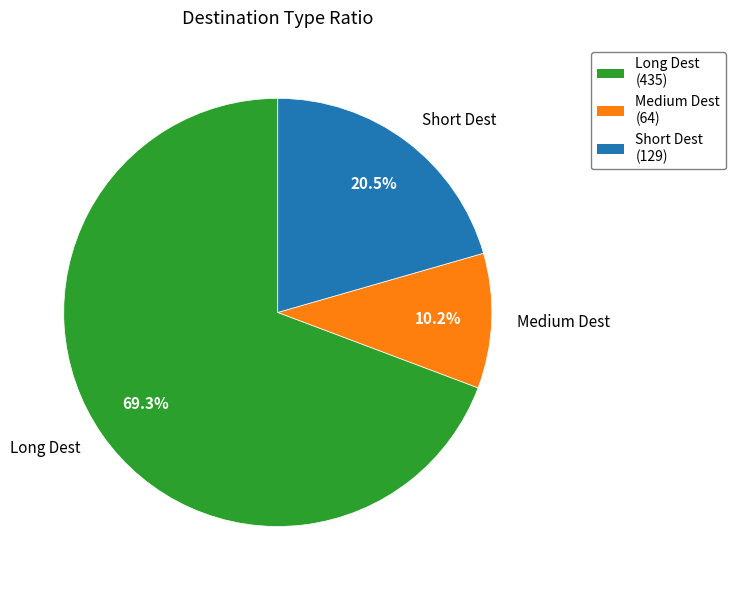

Combined, what portion of the pie is Short Dest and Medium Dest?

30.7%